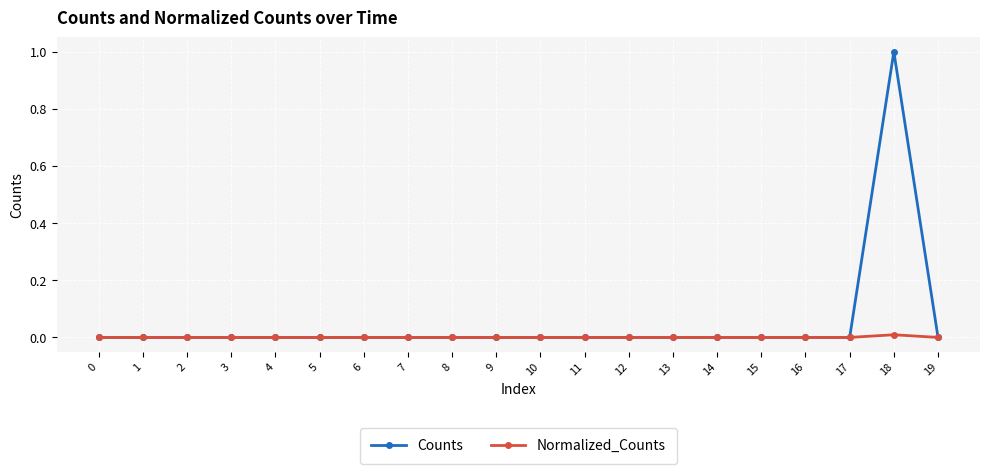

The Counts series shows 0.0 at 13. True or false?

True